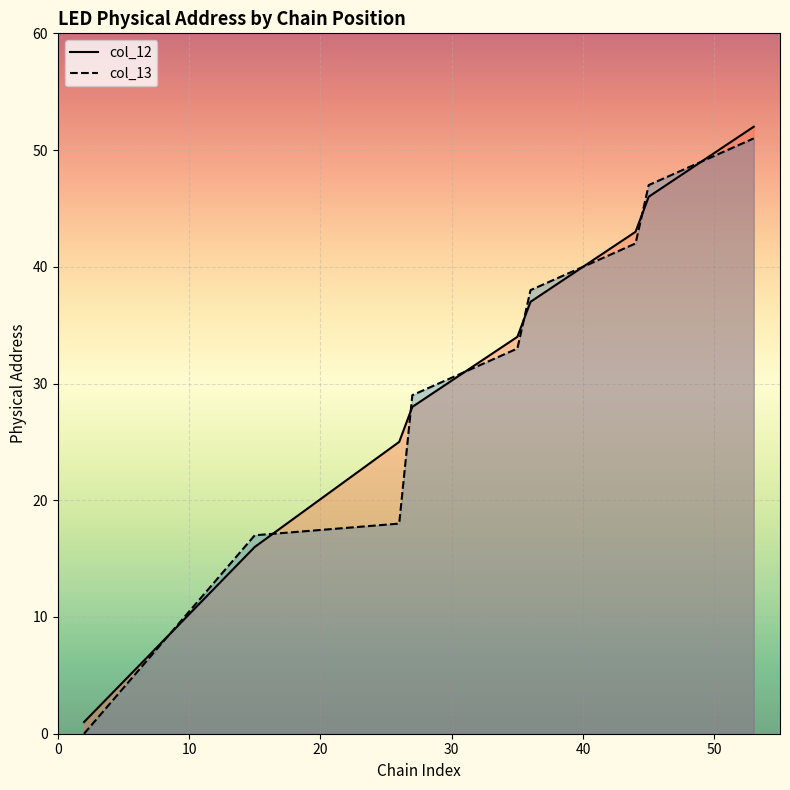

What is the greatest value displayed?

52